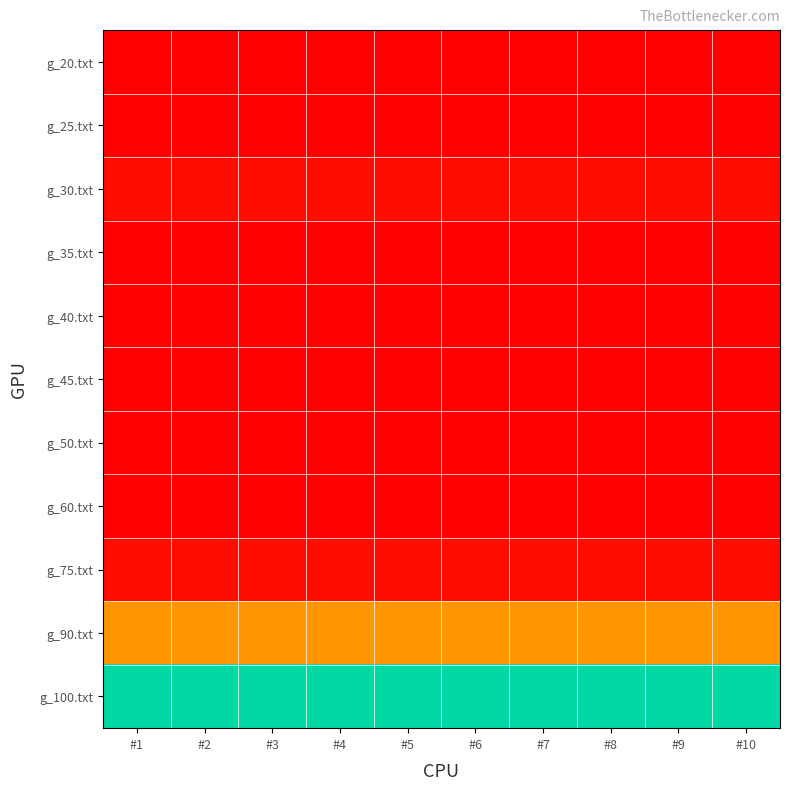

Rank the series by their maximum value, from highest to lowest.

g_100.txt, g_90.txt, g_30.txt, g_75.txt, g_20.txt, g_25.txt, g_35.txt, g_40.txt, g_45.txt, g_50.txt, g_60.txt